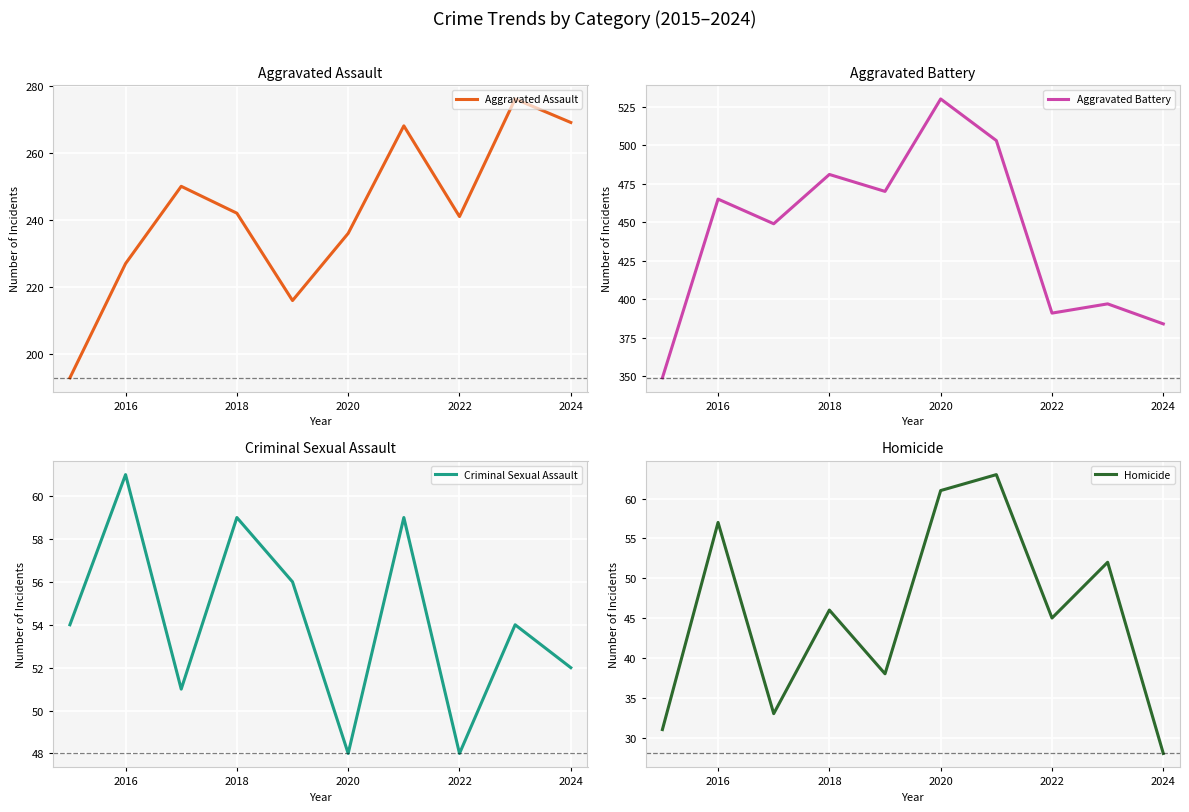

What is the highest value of the Aggravated Battery series?

530